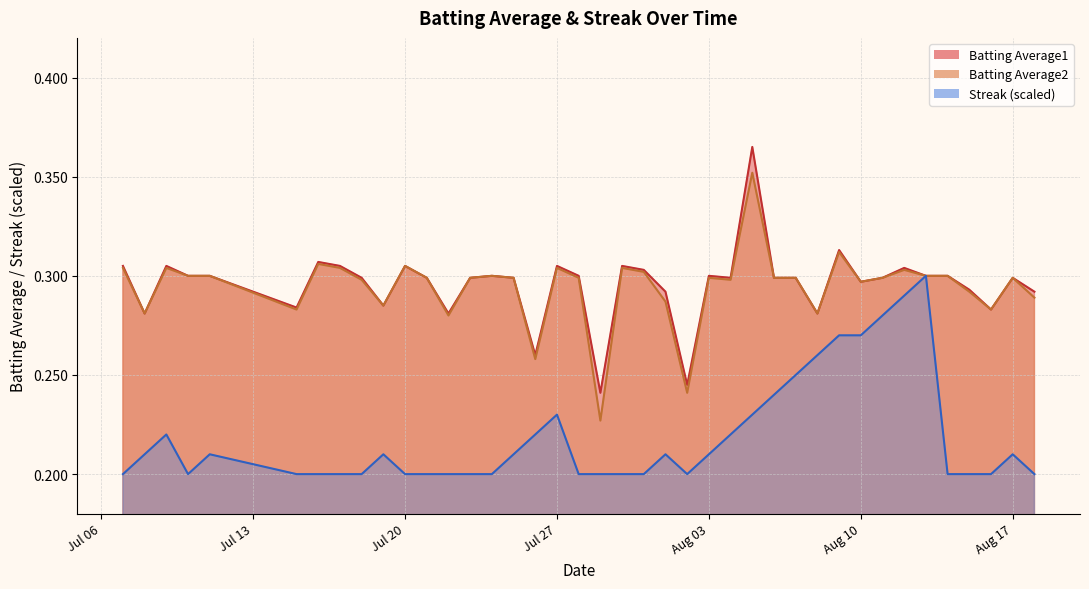

Reading right to left, transcribe all the data shown in this chart.

Batting Average1: 0.3	0.3	0.3	0.3	0.3	0.3	0.3	0.3	0.3	0.3	0.3	0.3	0.3	0.4	0.3	0.3	0.2	0.3	0.3	0.3	0.2	0.3	0.3	0.3	0.3	0.3	0.3	0.3	0.3	0.3	0.3	0.3	0.3	0.3	0.3	0.3	0.3	0.3	0.3	0.3
Batting Average2: 0.3	0.3	0.3	0.3	0.3	0.3	0.3	0.3	0.3	0.3	0.3	0.3	0.3	0.4	0.3	0.3	0.2	0.3	0.3	0.3	0.2	0.3	0.3	0.3	0.3	0.3	0.3	0.3	0.3	0.3	0.3	0.3	0.3	0.3	0.3	0.3	0.3	0.3	0.3	0.3
Streak: 0.2	0.2	0.2	0.2	0.2	0.3	0.3	0.3	0.3	0.3	0.3	0.2	0.2	0.2	0.2	0.2	0.2	0.2	0.2	0.2	0.2	0.2	0.2	0.2	0.2	0.2	0.2	0.2	0.2	0.2	0.2	0.2	0.2	0.2	0.2	0.2	0.2	0.2	0.2	0.2